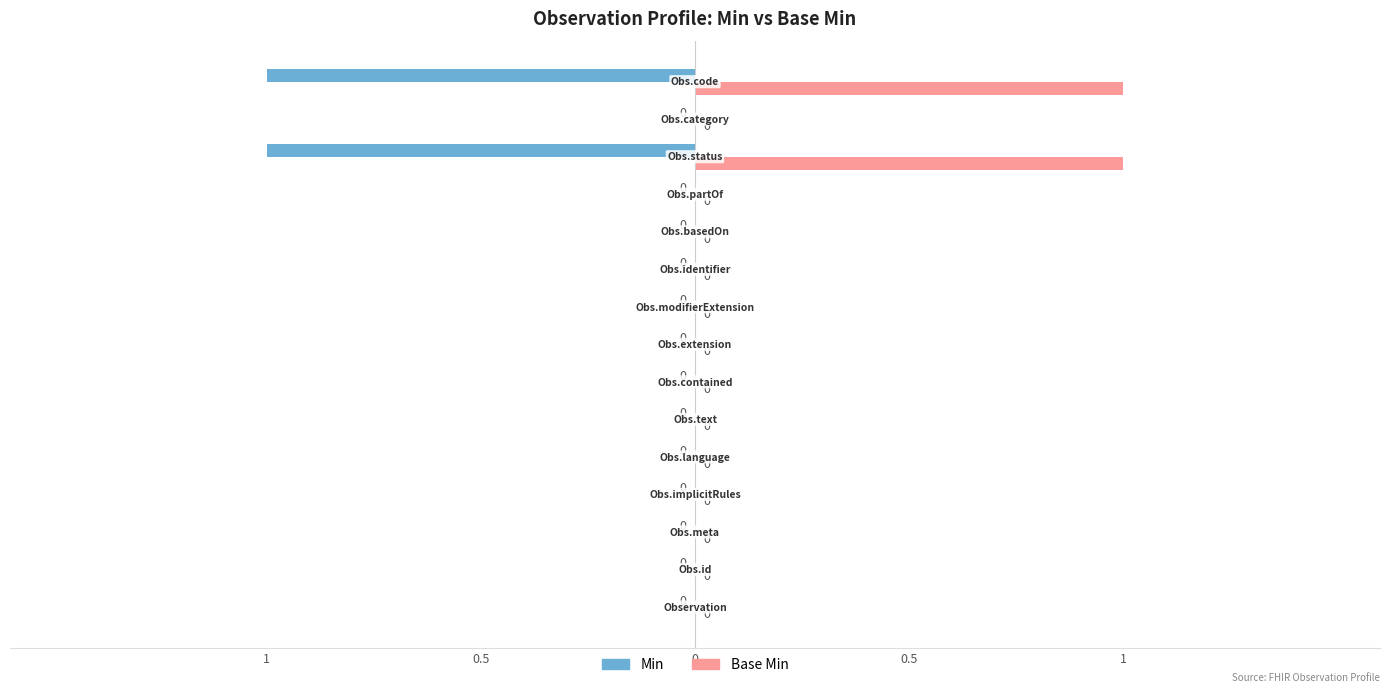

What is the greatest value displayed?

1